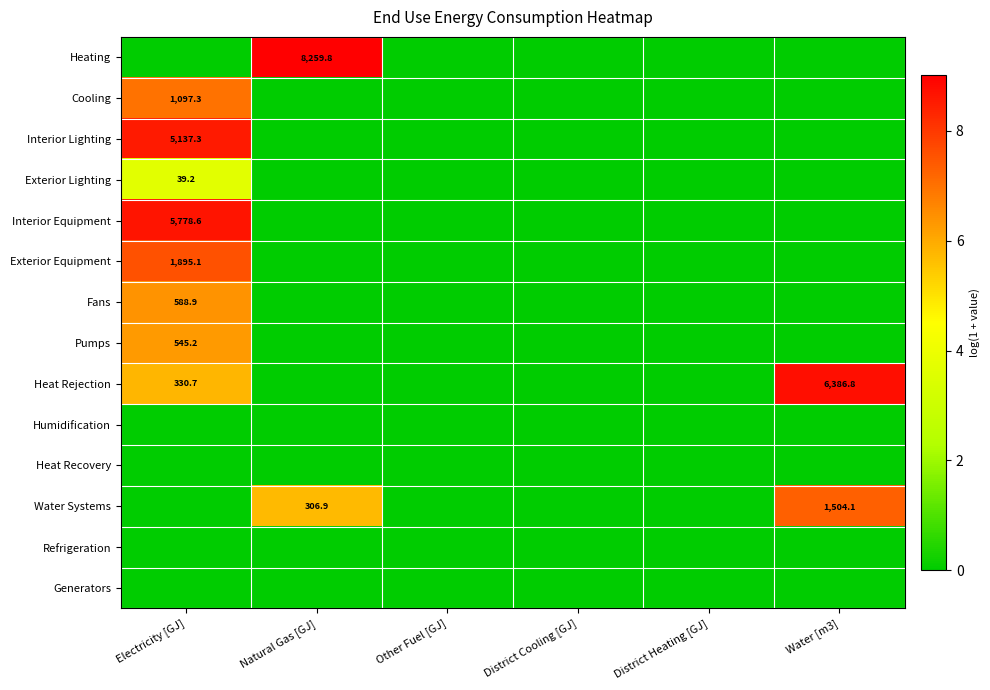

The Heating series shows 11852.7 at Natural Gas [GJ]. True or false?

False